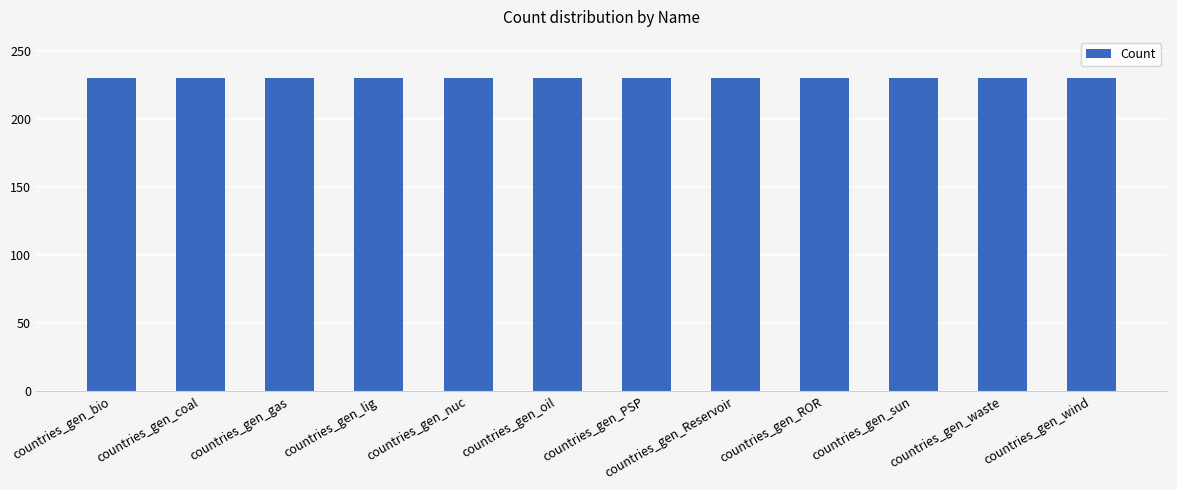

Reading left to right, list all the values displayed in this chart.

Dim: 2	2	2	2	2	2	2	2	2	2	2	2
Count: 230	230	230	230	230	230	230	230	230	230	230	230